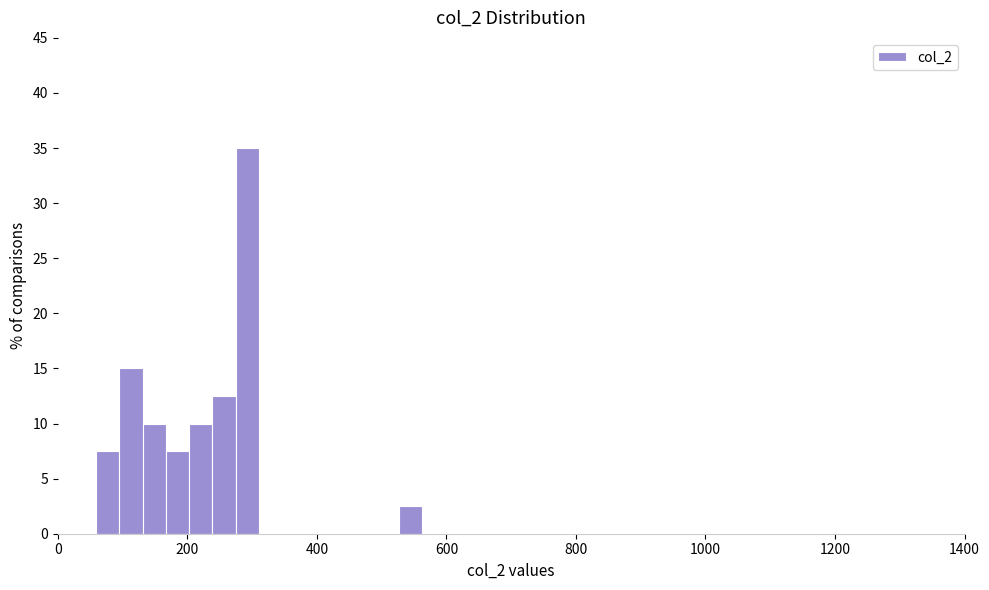

Read against the x-axis, roughly where is the centre of the tallest bar?

300